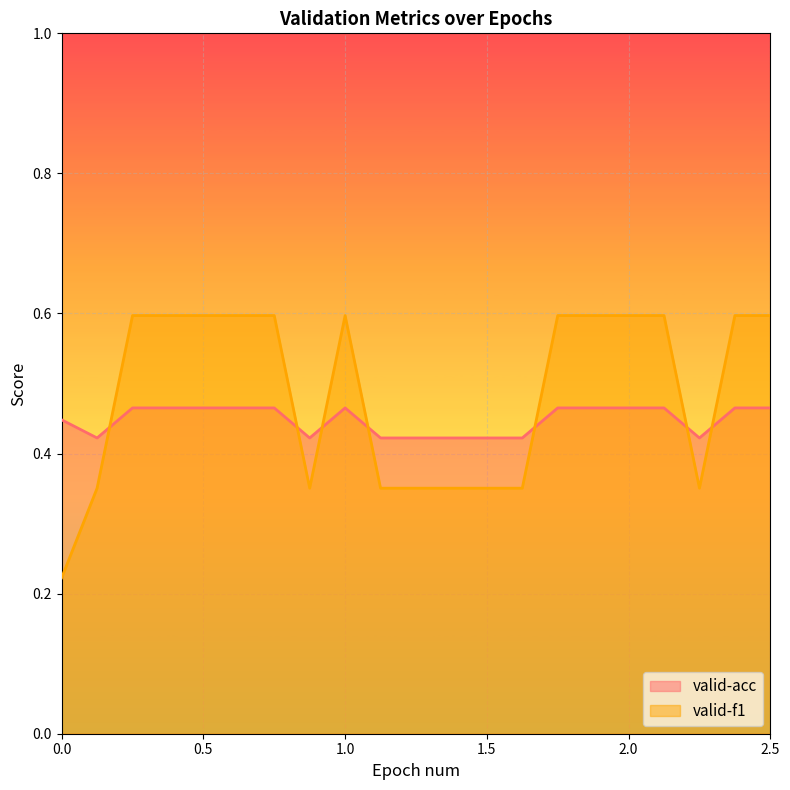

Between which two adjacent categories do valid-acc and valid-f1 first intersect?

0.125 and 0.25